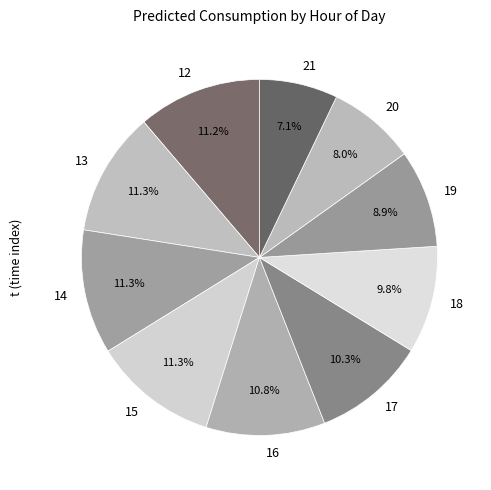

Which slice is the smallest?

21